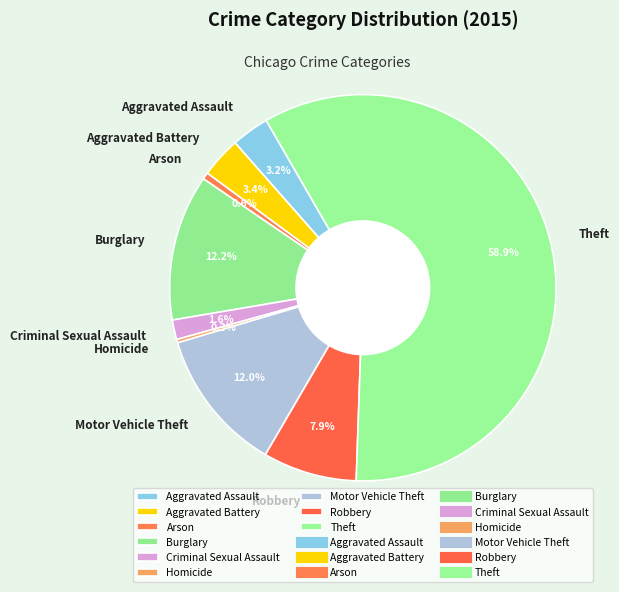

The Aggravated Battery slice represents 18% of the pie. True or false?

False